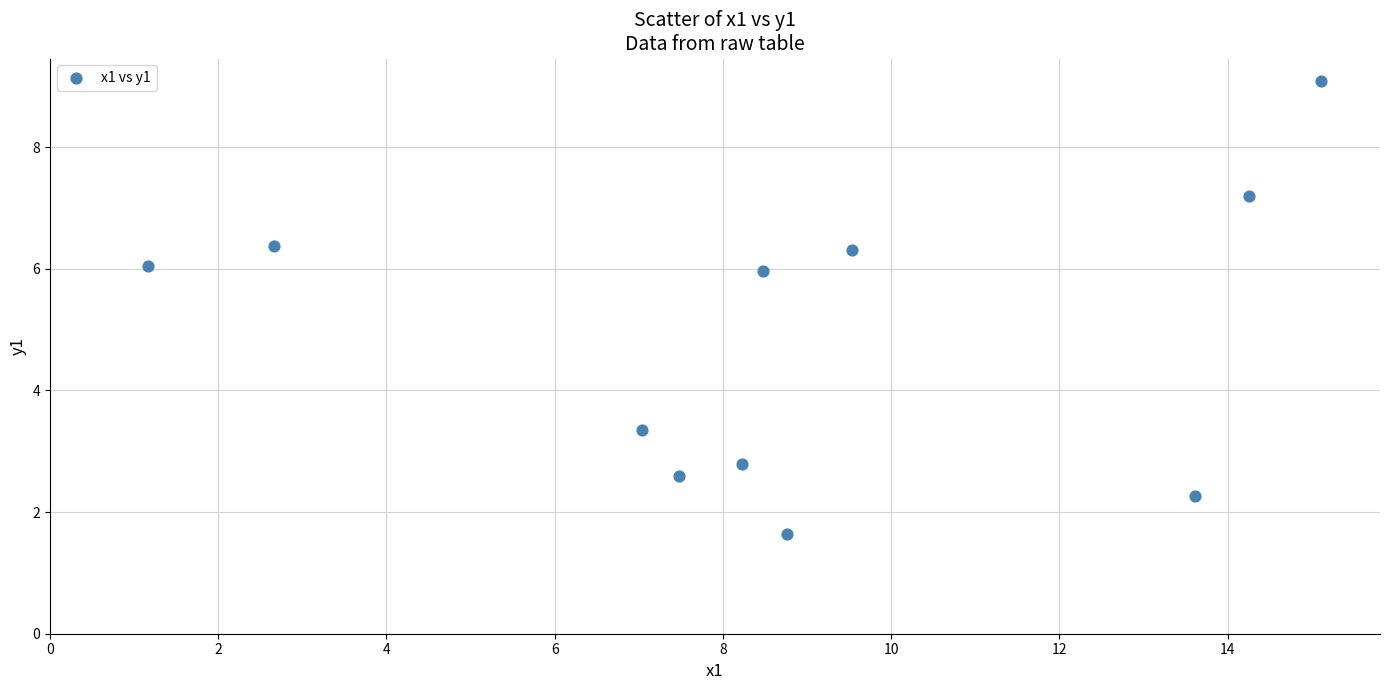

What is the range of Y values (max minus min)?

7.4